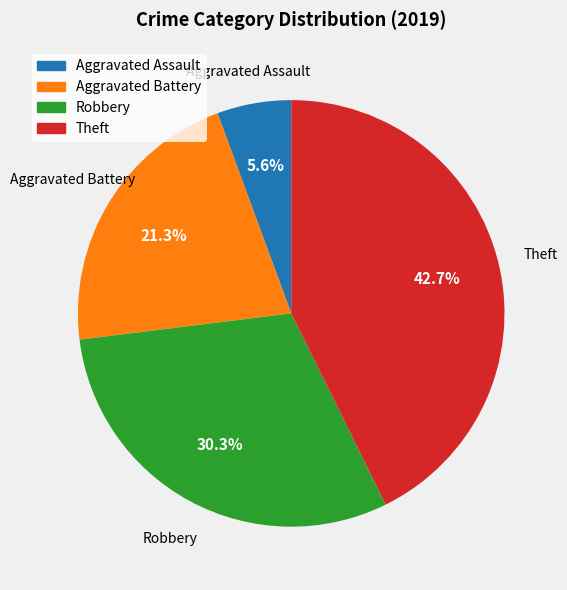

Which slice is the largest?

Theft